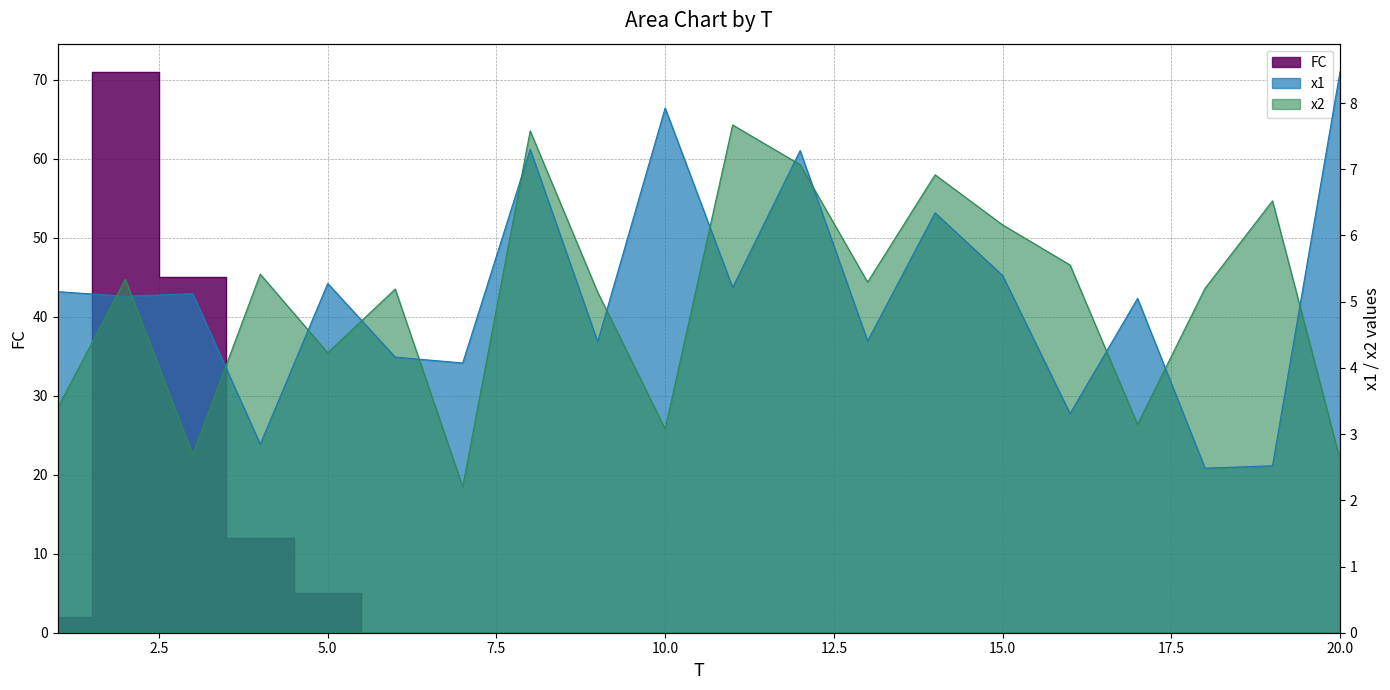

At which category is the sum across all series the highest?

2